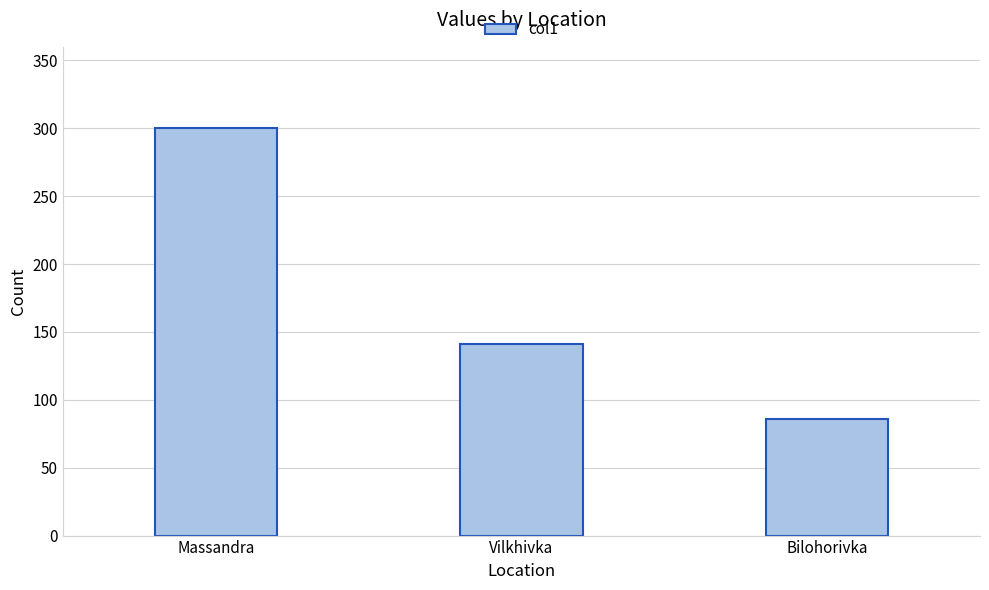

Reading left to right, what are all the values shown in this chart?

300	141	86